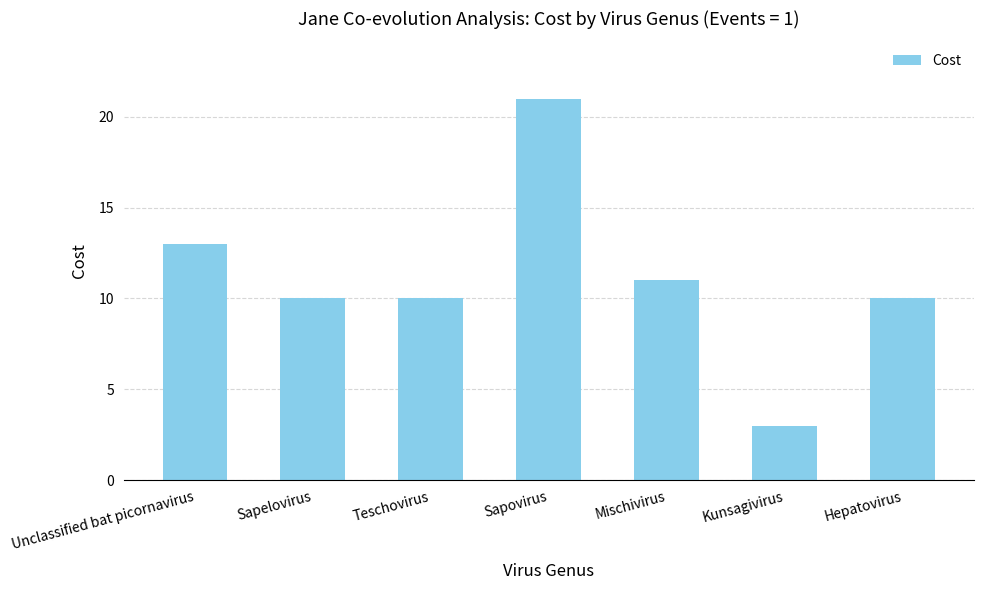

What is the difference between the second highest and minimum values?

10